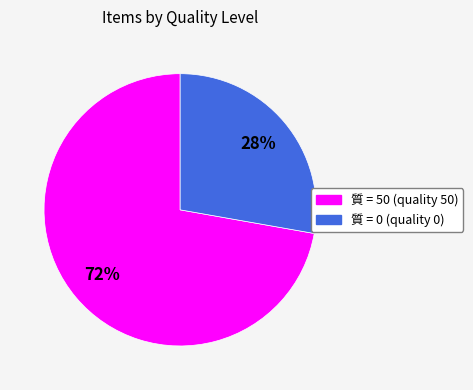

Does any single category account for the majority?

Yes